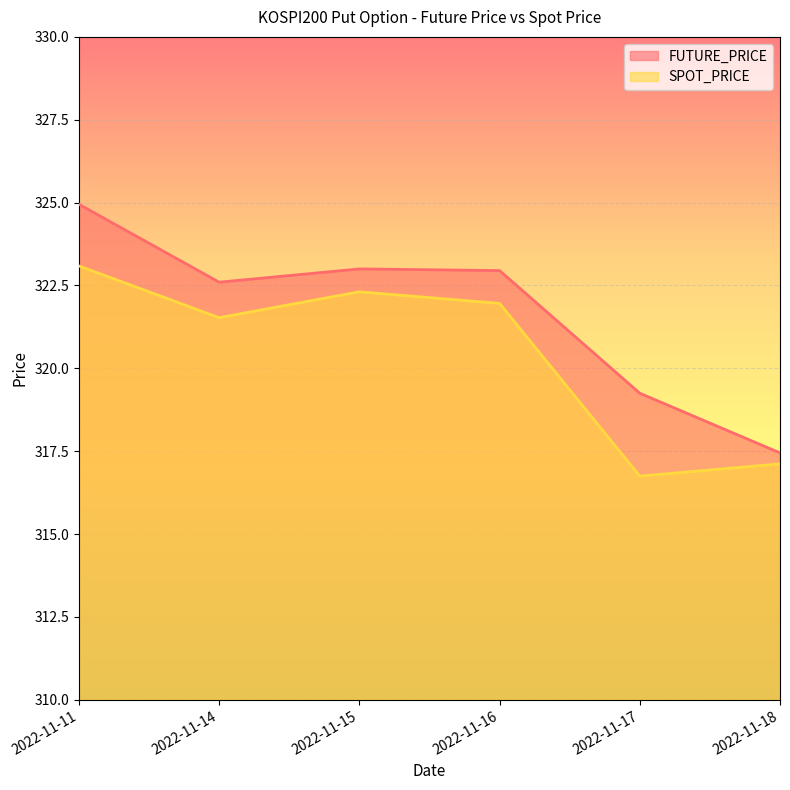

What is the lowest value of the FUTURE_PRICE series?

317.4